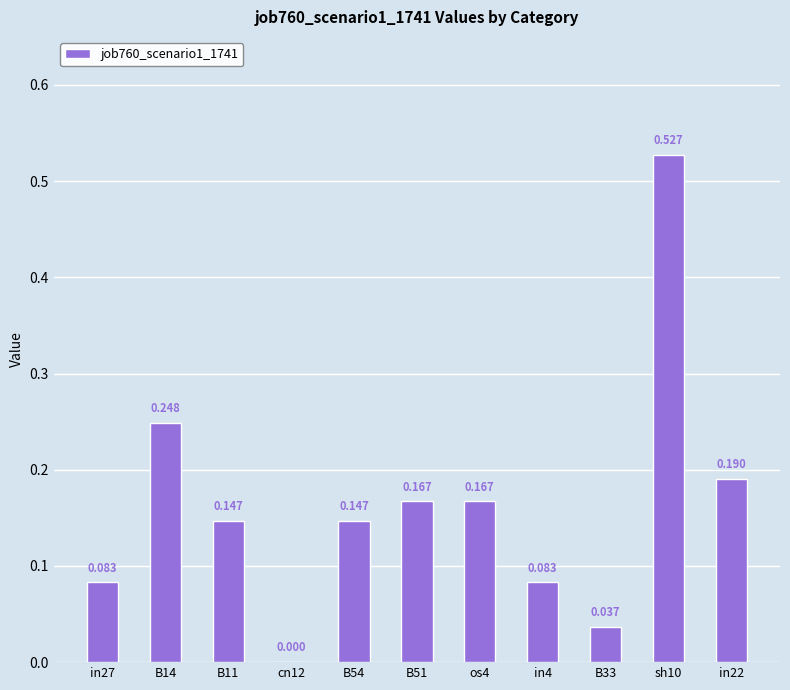

Are the bars horizontal?

No